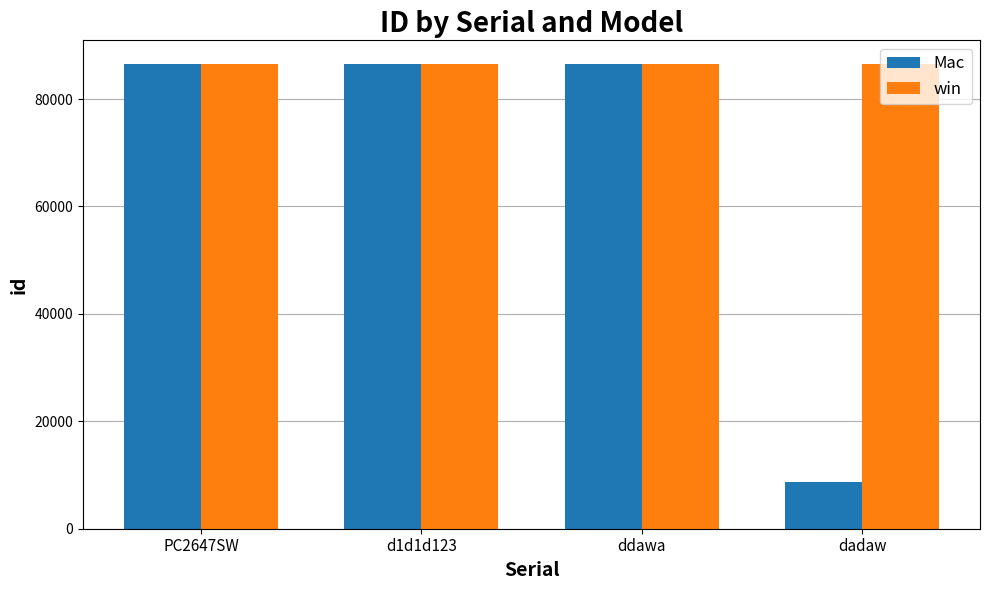

How many series are shown in this chart?

2